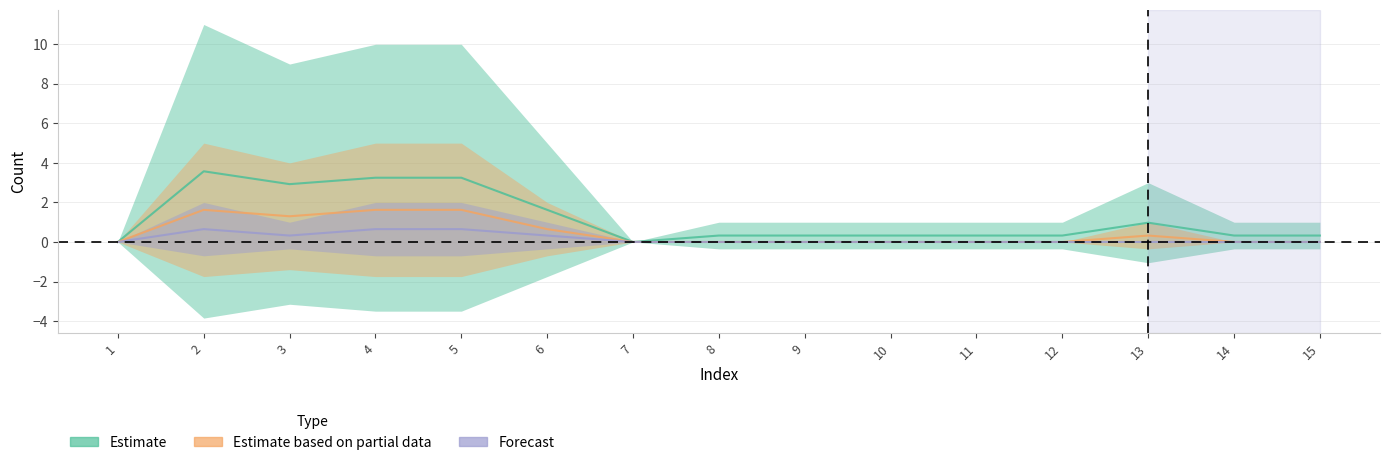

At which label is Estimate based on partial data closest to 0?

1